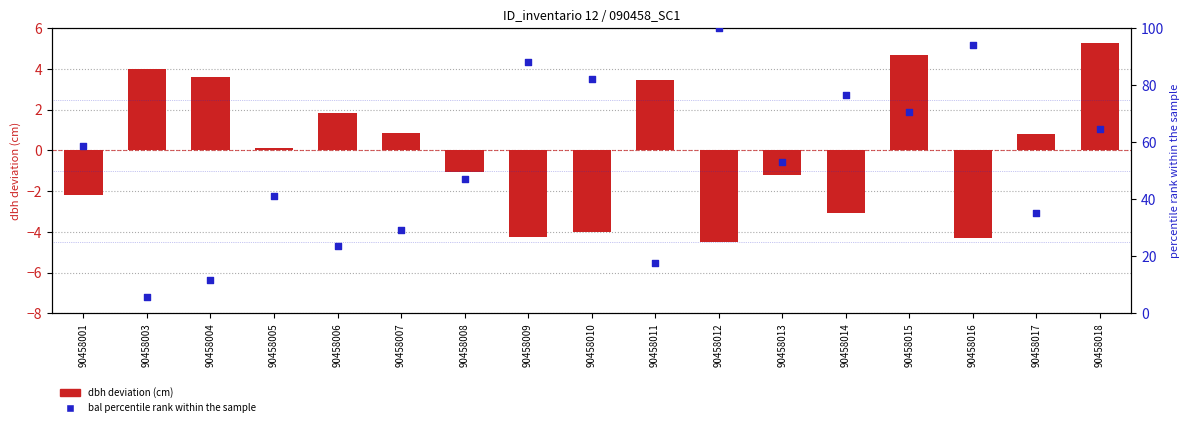

What is the total value across all series at 90458003?

9.9